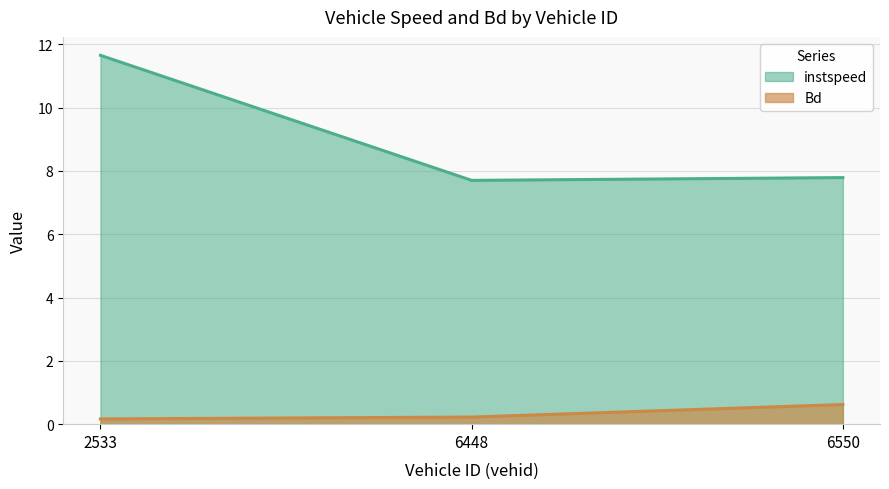

Reading left to right, what are all the values shown in this chart?

instspeed: 2533=11.7	6448=7.7	6550=7.8
Bd: 2533=0.2	6448=0.2	6550=0.6